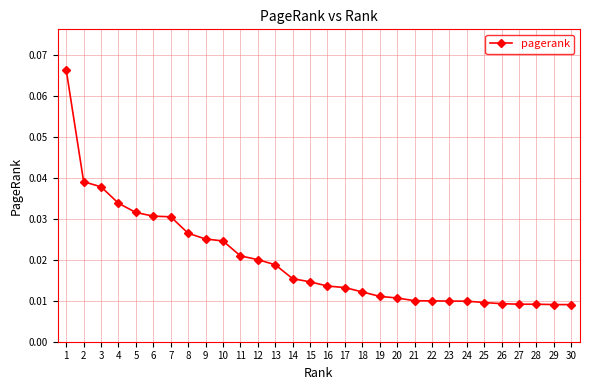

What is the sum of all values?

0.6